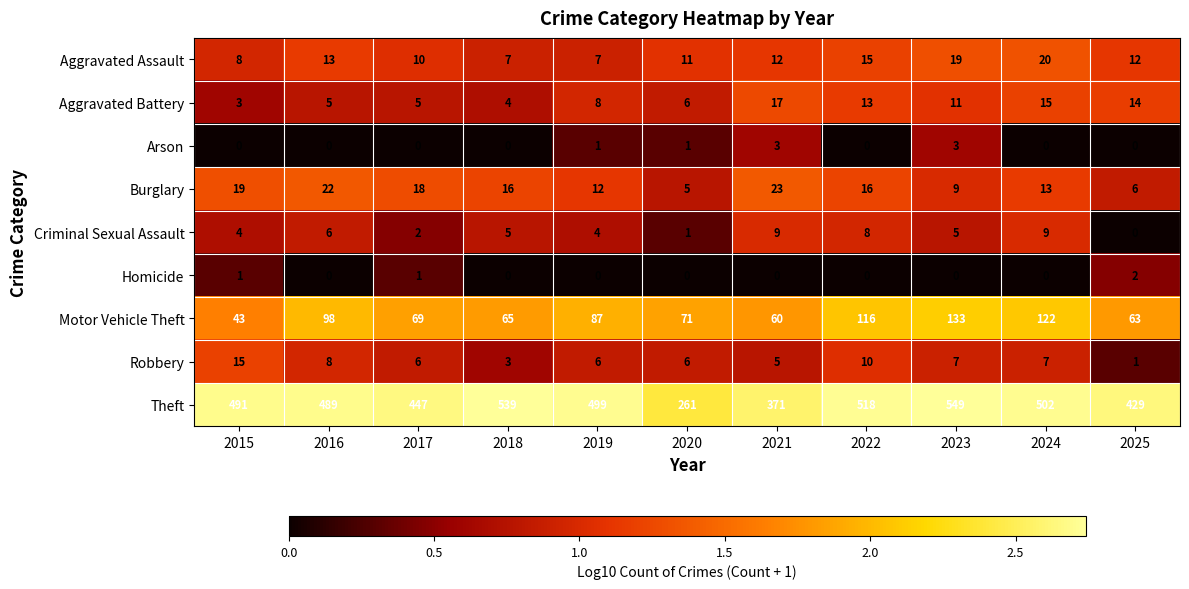

Where does the Criminal Sexual Assault series first go above 5?

2016